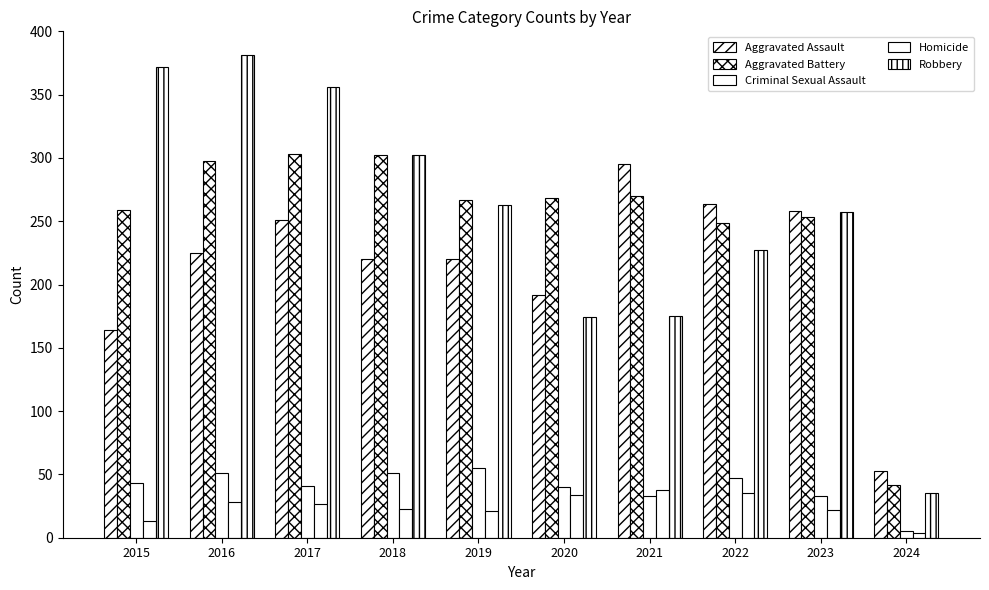

How many data points in Robbery are less than 263?

5